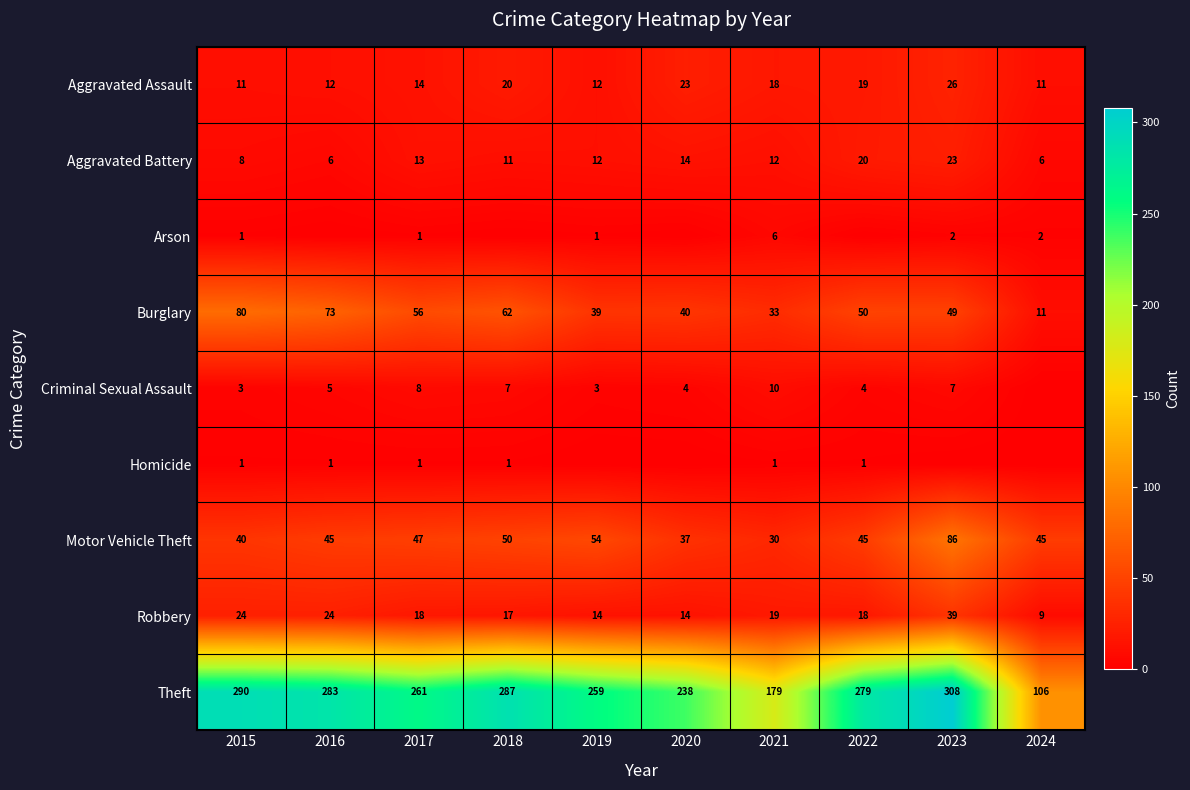

At which category does the chart reach its peak across all series?

2023